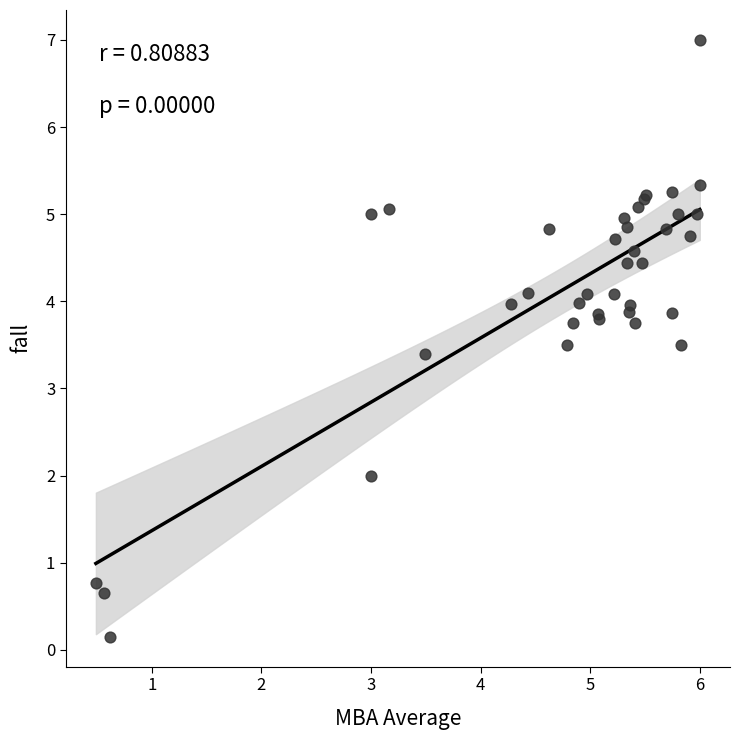

What Y value in the scatter plot is closest to 3?

3.4